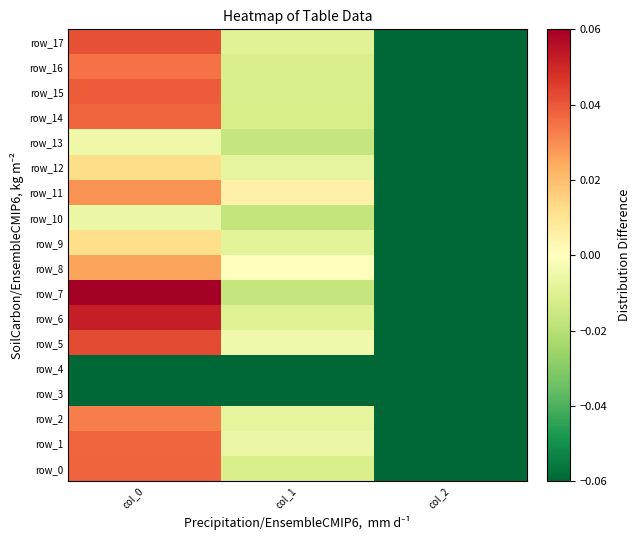

Count the number of categories in the chart.

3